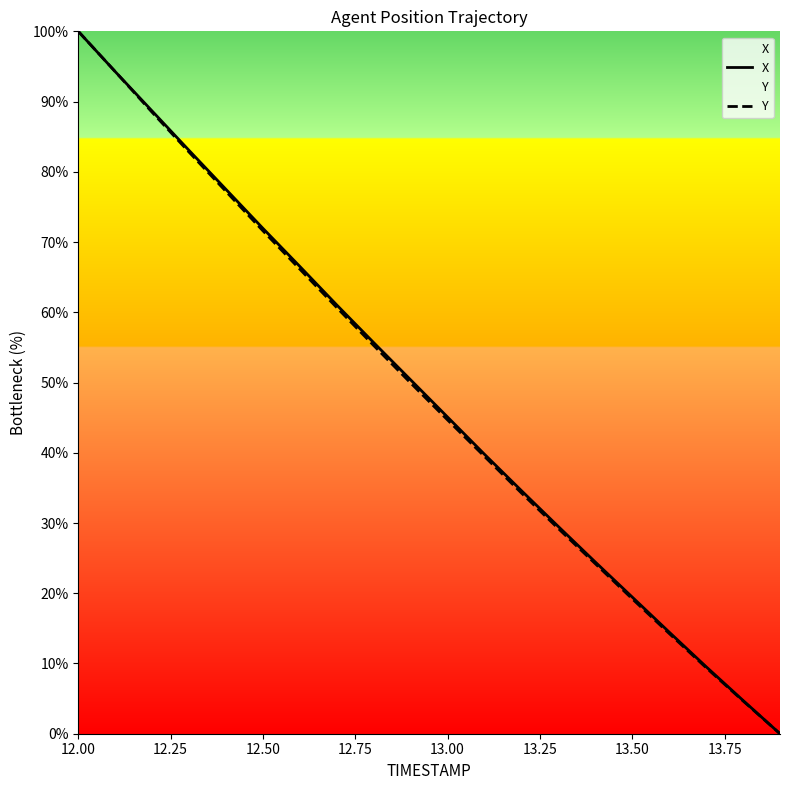

Which label corresponds to the largest value in the chart?

12.00